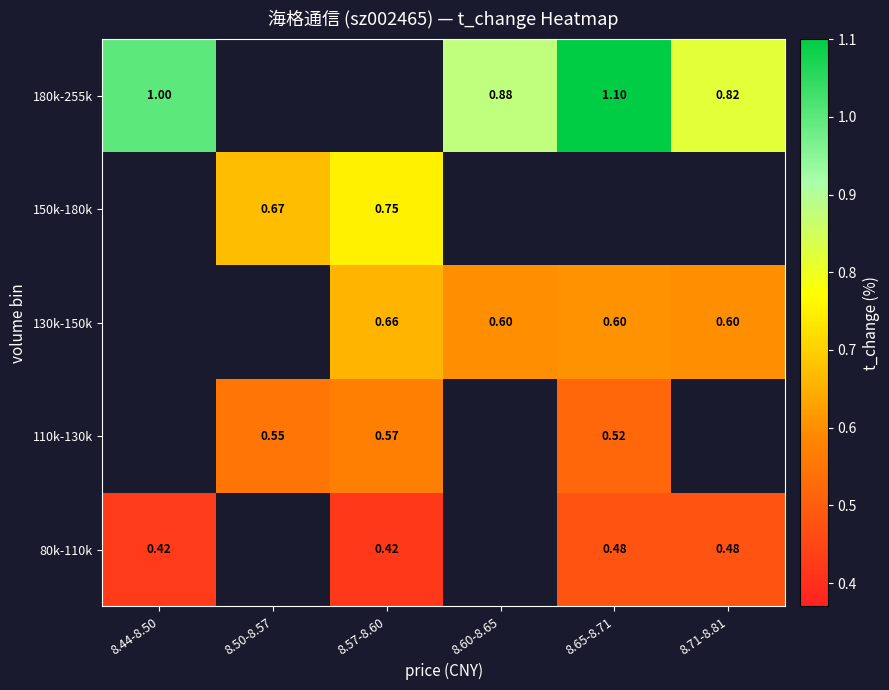

At how many categories does at least one series exceed 0?

6